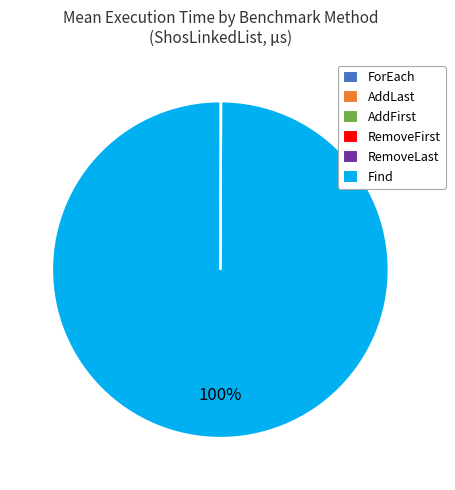

Is it true that Find is 100% of the pie?

True